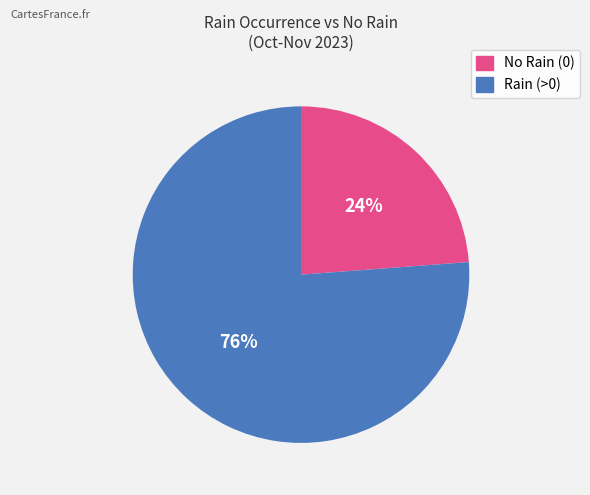

Is the sum of No Rain (0) and Rain (>0) greater than half?

Yes